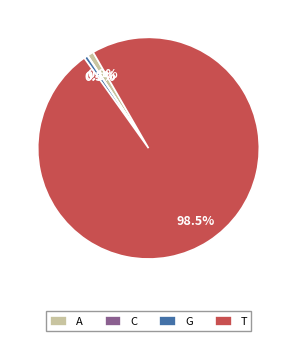

Does any single category account for the majority?

Yes